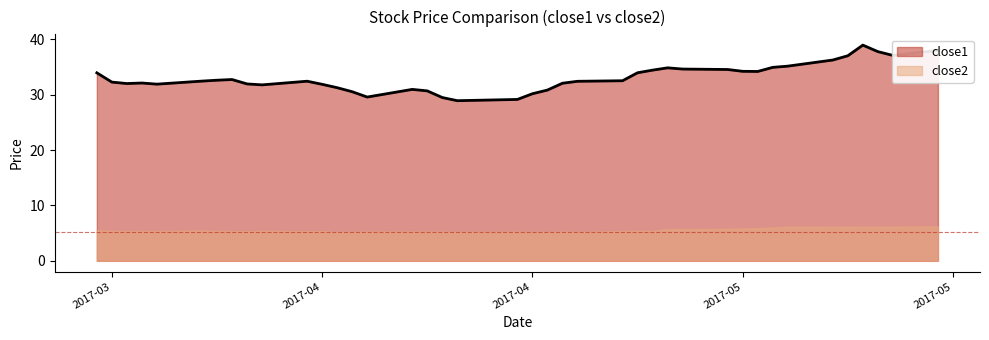

Where is the data nearest to the value 33?

2017-03-29